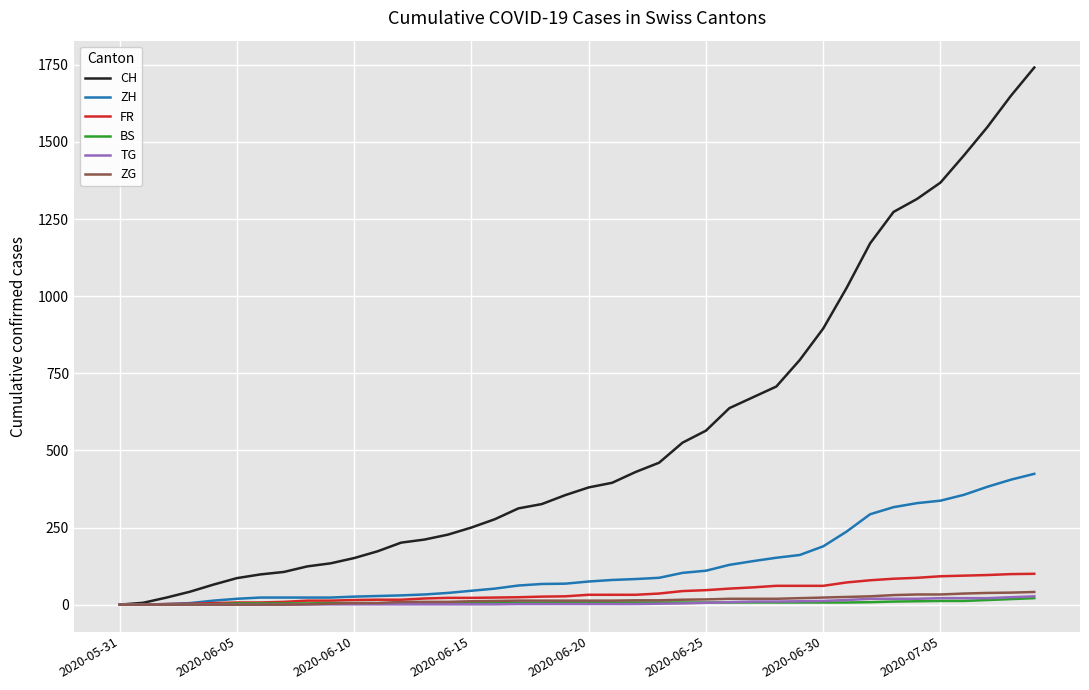

What is the greatest value displayed?

1741